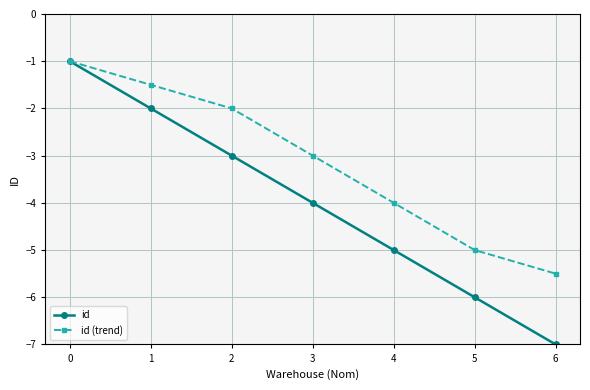

The id (trend) series shows -2.6 at 1. True or false?

False